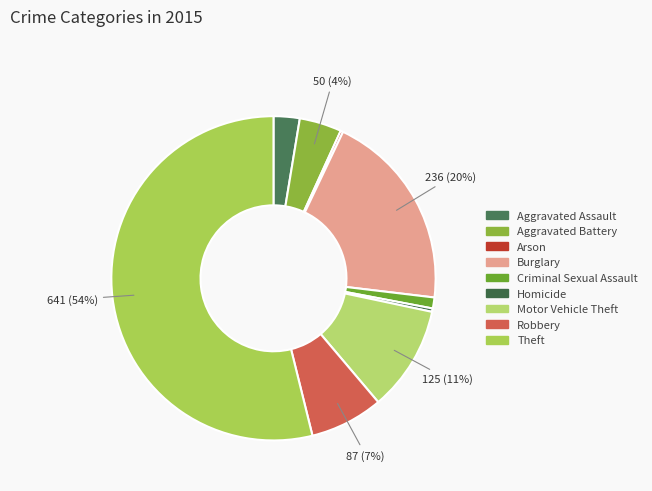

To the nearest percent, what portion does Aggravated Battery represent?

4%